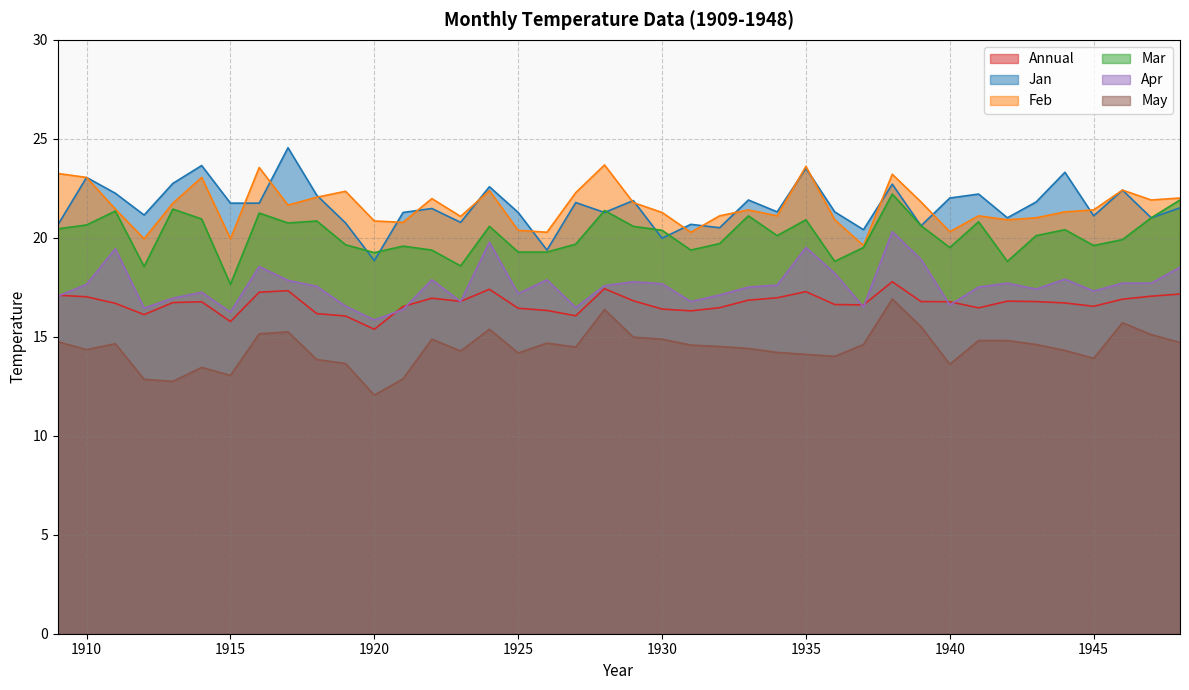

Reading right to left, transcribe all the data shown in this chart.

Annual: 1948=17.2	1947=17.1	1946=16.9	1945=16.5	1944=16.7	1943=16.8	1942=16.8	1941=16.5	1940=16.8	1939=16.8	1938=17.8	1937=16.6	1936=16.6	1935=17.3	1934=17.0	1933=16.9	1932=16.5	1931=16.3	1930=16.4	1929=16.8	1928=17.4	1927=16.1	1926=16.3	1925=16.4	1924=17.4	1923=16.8	1922=16.9	1921=16.5	1920=15.4	1919=16.1	1918=16.2	1917=17.3	1916=17.2	1915=15.8	1914=16.8	1913=16.7	1912=16.1	1911=16.7	1910=17.0	1909=17.1
Jan: 1948=21.5	1947=21.0	1946=22.4	1945=21.1	1944=23.3	1943=21.8	1942=21.0	1941=22.2	1940=22.0	1939=20.6	1938=22.7	1937=20.4	1936=21.3	1935=23.5	1934=21.3	1933=21.9	1932=20.5	1931=20.7	1930=20.0	1929=21.9	1928=21.3	1927=21.8	1926=19.4	1925=21.3	1924=22.6	1923=20.8	1922=21.5	1921=21.3	1920=18.9	1919=20.8	1918=22.1	1917=24.6	1916=21.8	1915=21.8	1914=23.6	1913=22.8	1912=21.1	1911=22.2	1910=23.1	1909=20.6
Feb: 1948=22.0	1947=21.9	1946=22.4	1945=21.4	1944=21.3	1943=21.0	1942=20.9	1941=21.1	1940=20.3	1939=21.8	1938=23.2	1937=19.6	1936=20.9	1935=23.6	1934=21.1	1933=21.4	1932=21.1	1931=20.3	1930=21.3	1929=21.8	1928=23.7	1927=22.3	1926=20.3	1925=20.4	1924=22.4	1923=21.1	1922=22.0	1921=20.8	1920=20.9	1919=22.4	1918=22.1	1917=21.6	1916=23.6	1915=19.9	1914=23.1	1913=21.8	1912=19.9	1911=21.4	1910=23.1	1909=23.2
Mar: 1948=21.9	1947=21.0	1946=19.9	1945=19.6	1944=20.4	1943=20.1	1942=18.8	1941=20.8	1940=19.5	1939=20.6	1938=22.2	1937=19.5	1936=18.8	1935=20.9	1934=20.1	1933=21.1	1932=19.7	1931=19.4	1930=20.4	1929=20.6	1928=21.4	1927=19.7	1926=19.3	1925=19.3	1924=20.6	1923=18.6	1922=19.4	1921=19.6	1920=19.2	1919=19.6	1918=20.9	1917=20.8	1916=21.2	1915=17.6	1914=20.9	1913=21.4	1912=18.6	1911=21.4	1910=20.6	1909=20.4
Apr: 1948=18.5	1947=17.7	1946=17.7	1945=17.3	1944=17.9	1943=17.4	1942=17.7	1941=17.5	1940=16.6	1939=18.9	1938=20.3	1937=16.5	1936=18.2	1935=19.5	1934=17.6	1933=17.5	1932=17.1	1931=16.8	1930=17.7	1929=17.8	1928=17.6	1927=16.5	1926=17.9	1925=17.2	1924=19.8	1923=16.8	1922=17.9	1921=16.4	1920=15.8	1919=16.6	1918=17.6	1917=17.9	1916=18.6	1915=16.2	1914=17.2	1913=16.9	1912=16.4	1911=19.4	1910=17.6	1909=17.1
May: 1948=14.7	1947=15.1	1946=15.7	1945=13.9	1944=14.3	1943=14.6	1942=14.8	1941=14.8	1940=13.6	1939=15.5	1938=16.9	1937=14.6	1936=14.0	1935=14.1	1934=14.2	1933=14.4	1932=14.5	1931=14.6	1930=14.9	1929=15.0	1928=16.4	1927=14.5	1926=14.7	1925=14.2	1924=15.4	1923=14.3	1922=14.9	1921=12.9	1920=12.1	1919=13.7	1918=13.8	1917=15.2	1916=15.2	1915=13.1	1914=13.4	1913=12.8	1912=12.8	1911=14.7	1910=14.3	1909=14.8